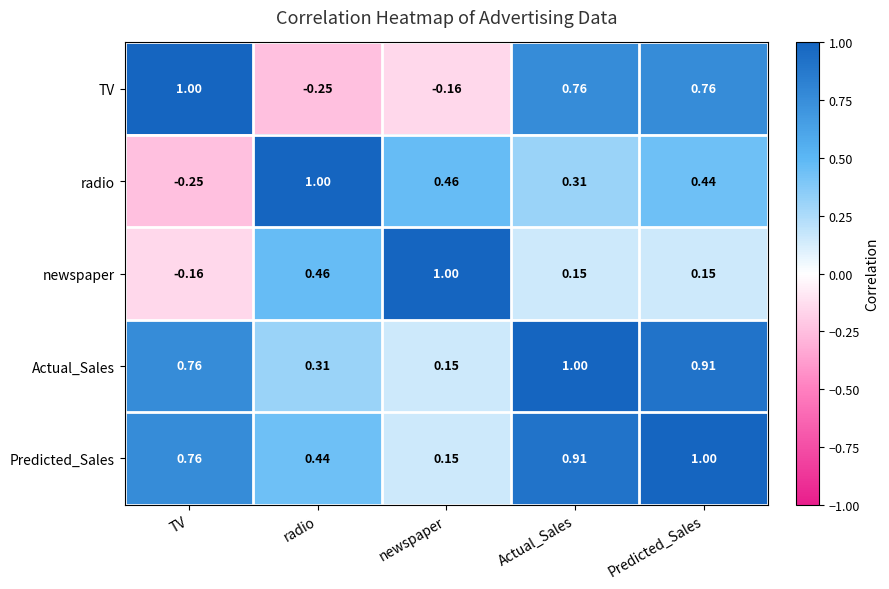

At how many categories does at least one series exceed 0?

5